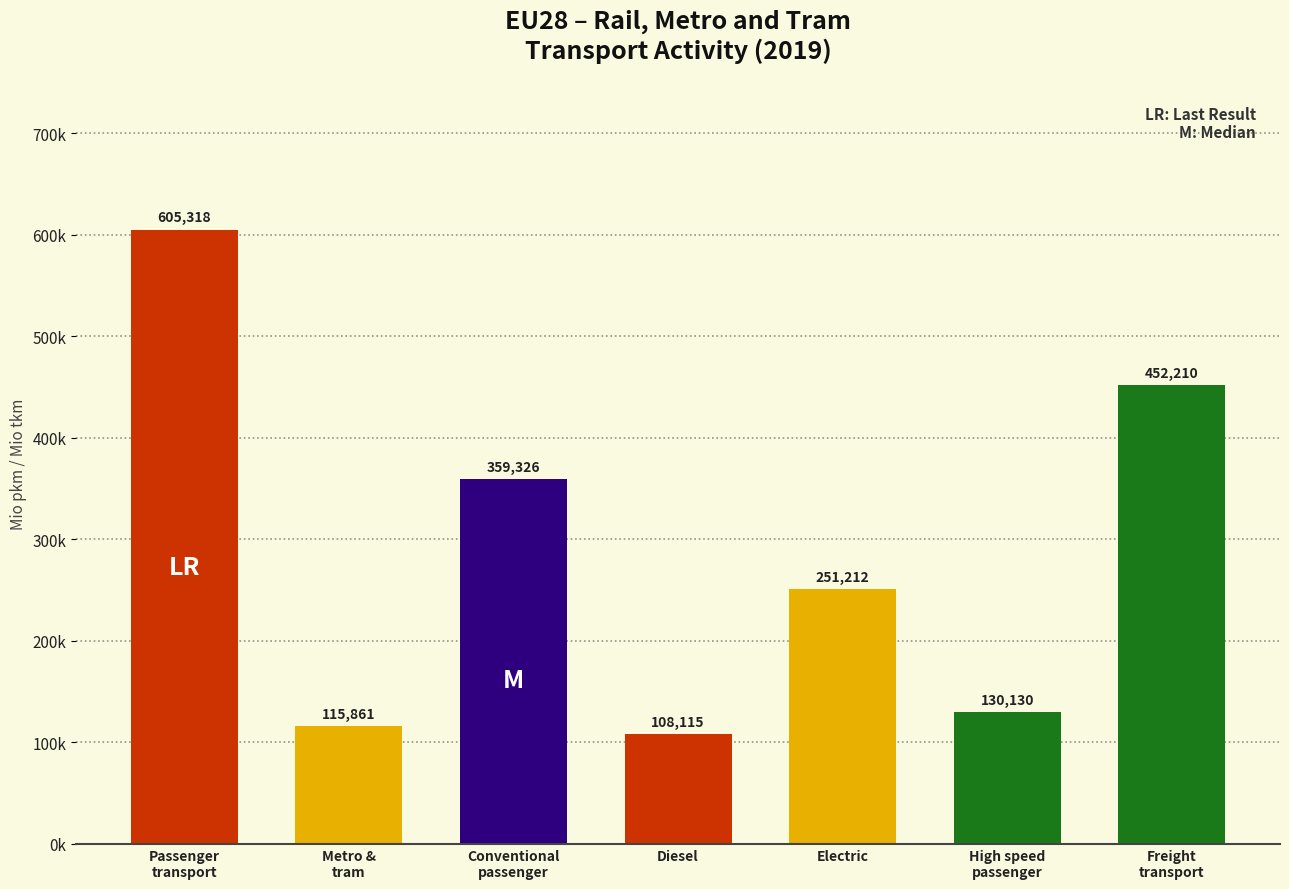

What is the difference between the maximum and minimum values?

497203.1